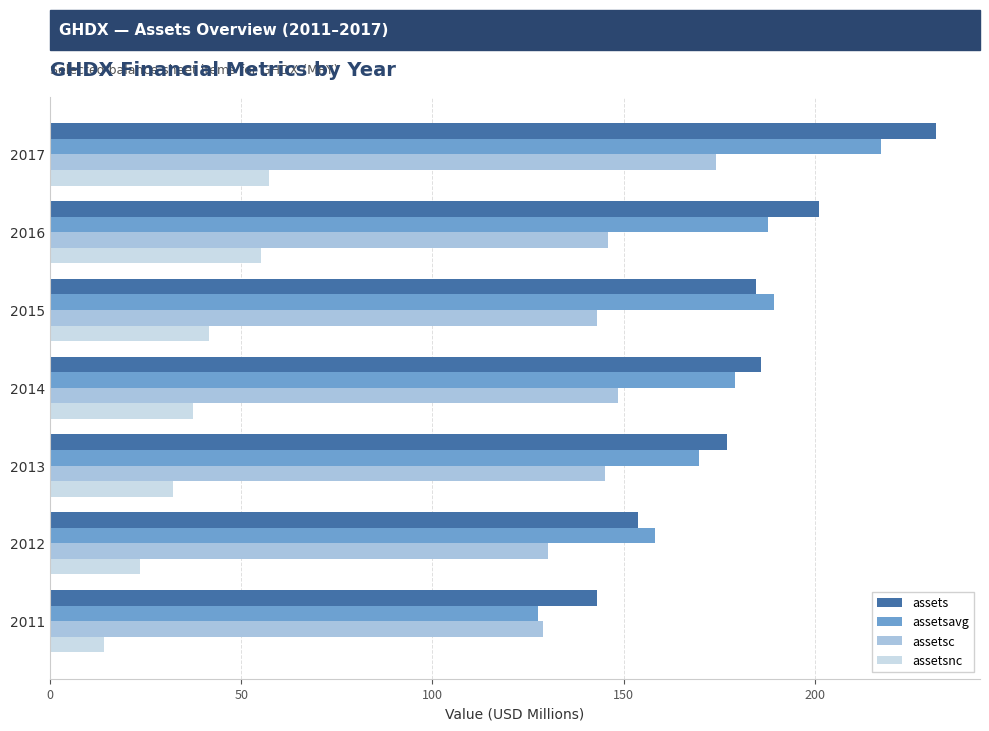

Is the value of assetsnc at 2017 greater than the value of assetsc at 2014?

No